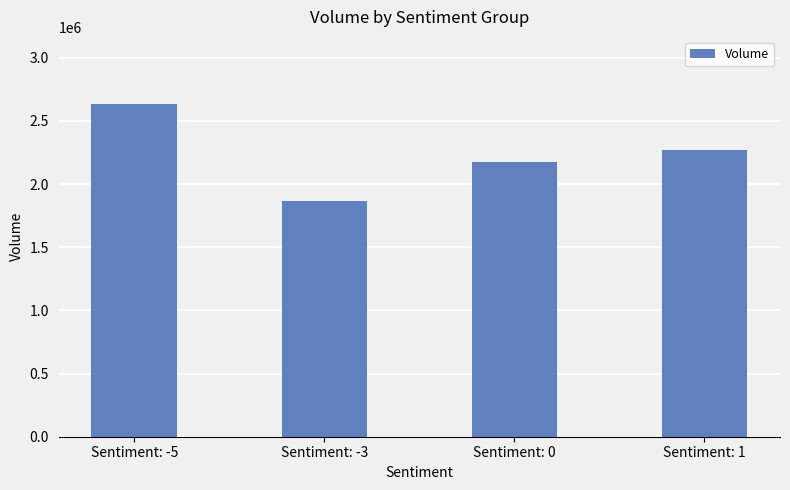

What position from the left is Sentiment: 0?

3